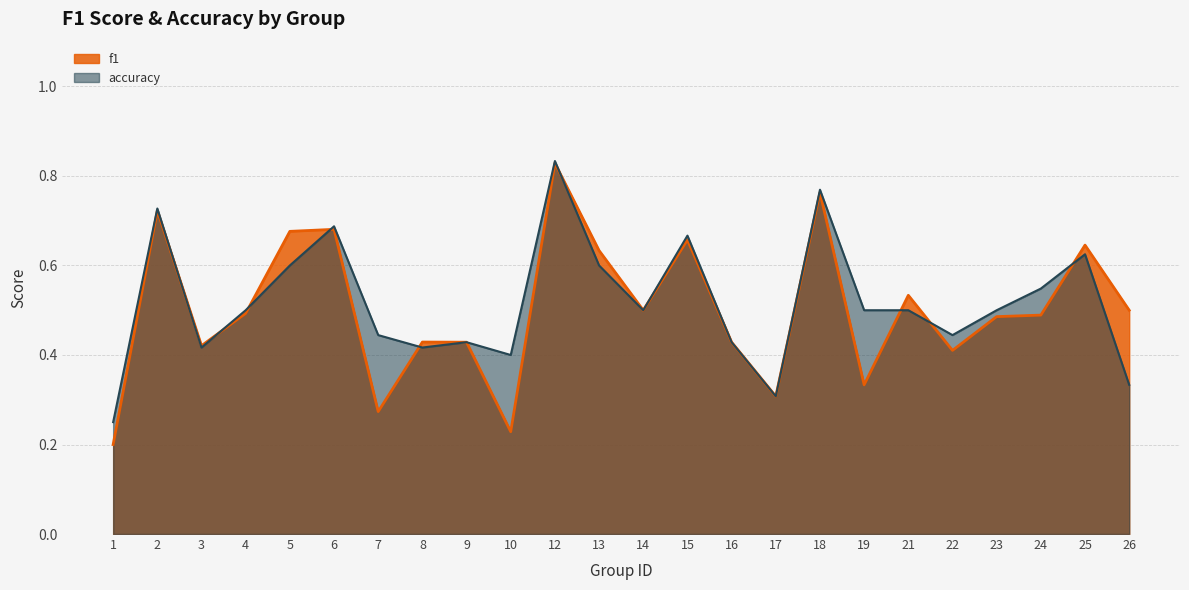

What is the difference between the maximum and minimum values in the accuracy series?

0.6